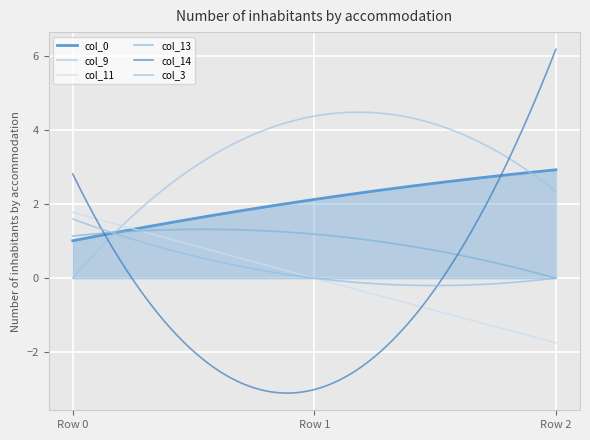

Where does the col_13 series first go above 1?

Row 0